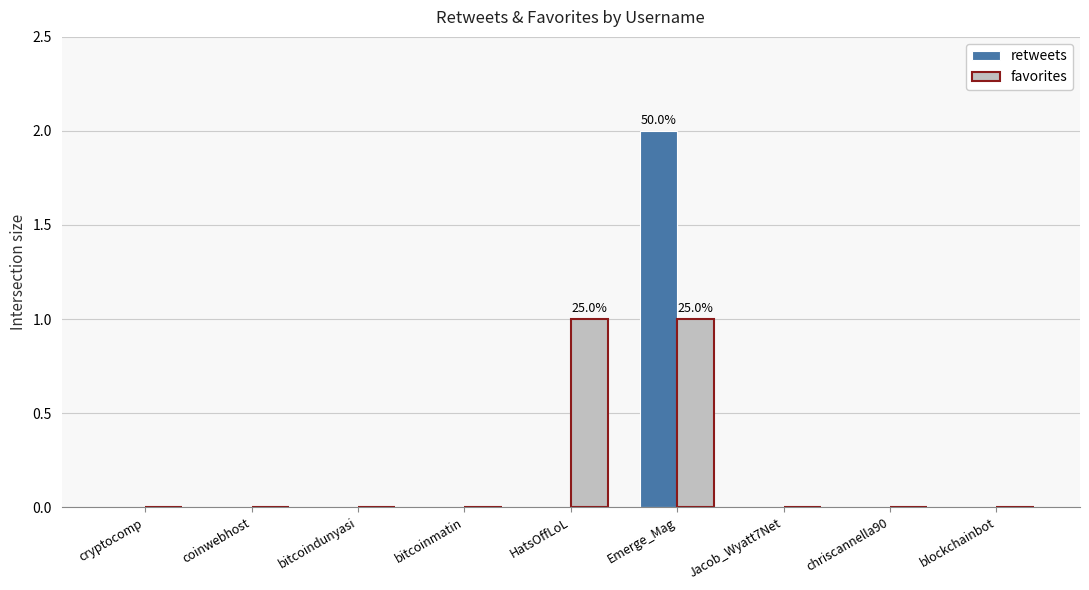

Are the bars horizontal?

No